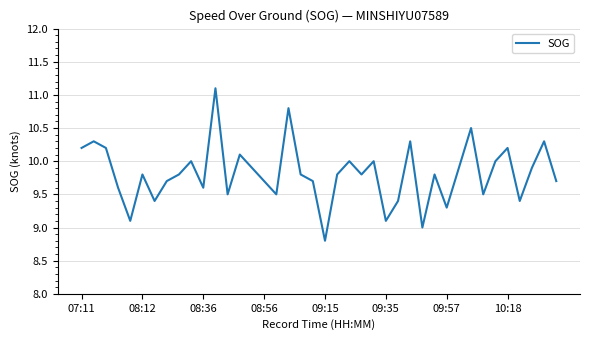

What is the minimum value shown in the chart?

8.8